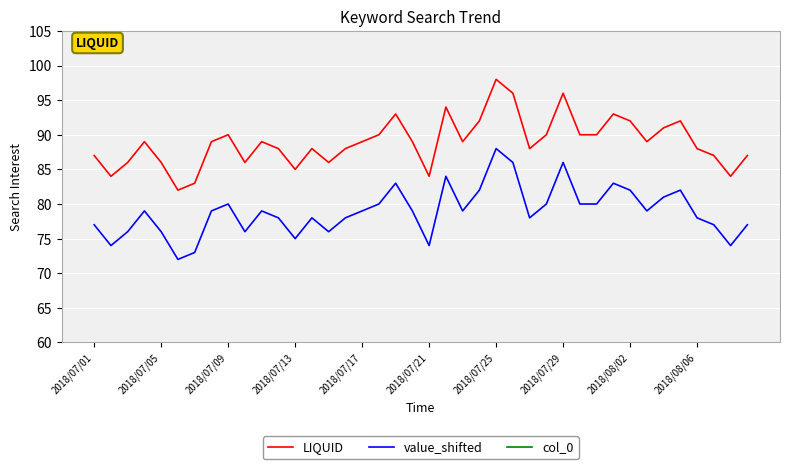

What is the average value of the col_0 series?

20